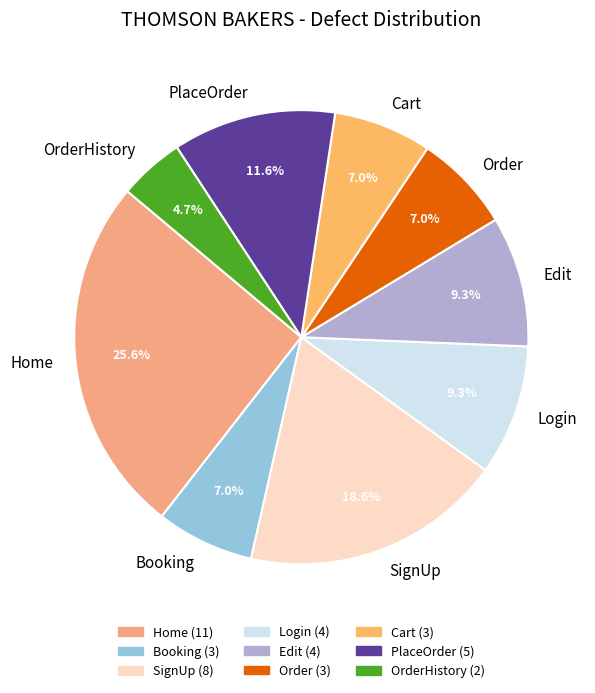

Which slice is the smallest?

OrderHistory